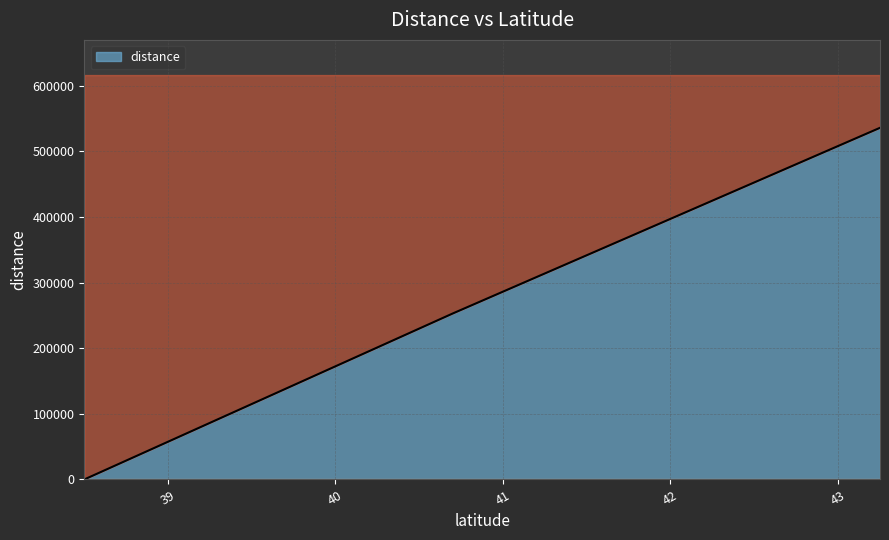

Does the chart have visible grid lines?

Yes